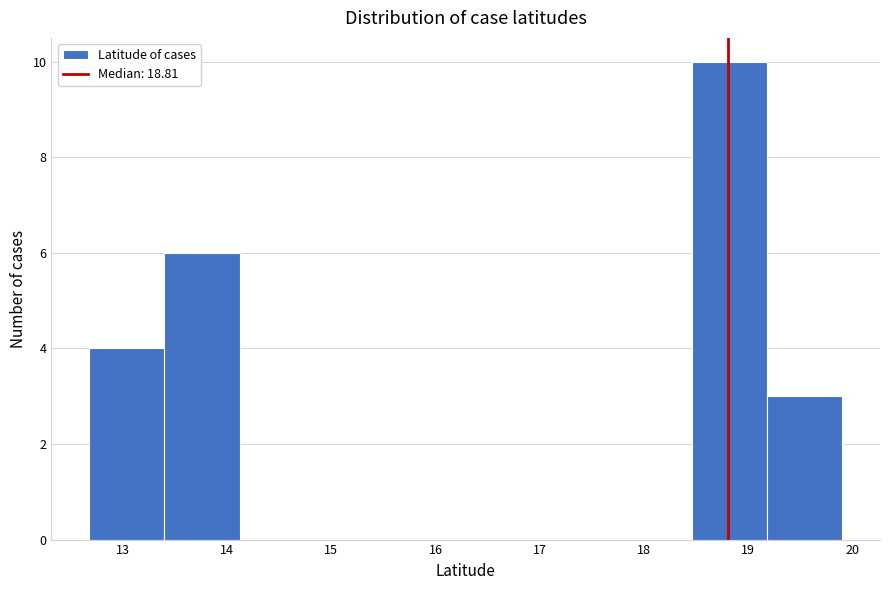

Reading left to right, transcribe this chart: for each bar, give the range it covers on the x-axis and its height. Neither the bar edges nor the heights are printed on the chart, so give them approximately, as read against the axes.

12.7 to 13.4: 4
13.4 to 14.1: 6
14.1 to 14.8: 0
14.8 to 15.6: 0
15.6 to 16.3: 0
16.3 to 17.0: 0
17.0 to 17.7: 0
17.7 to 18.5: 0
18.5 to 19.2: 10
19.2 to 19.9: 3